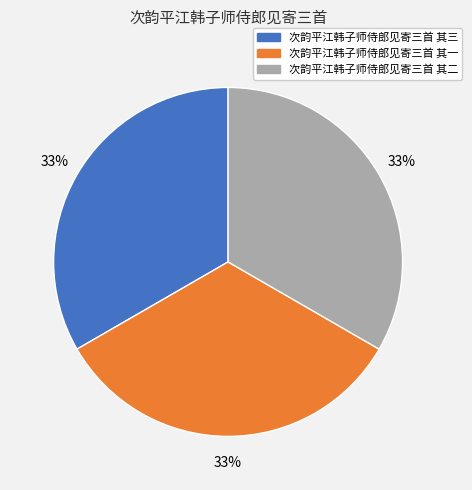

To the nearest percent, what percentage of the pie is 次韵平江韩子师侍郎见寄三首 其二?

33%